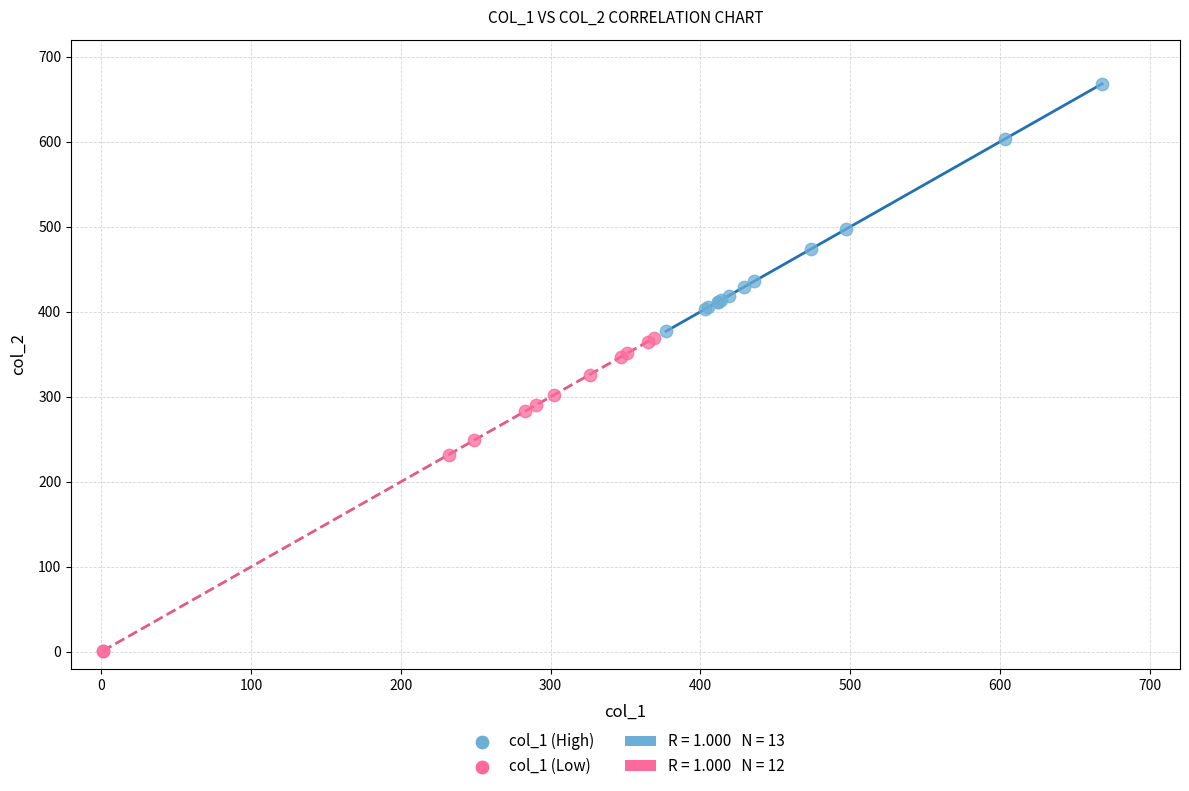

Which series has the widest spread of Y values?

col_1 (Low)